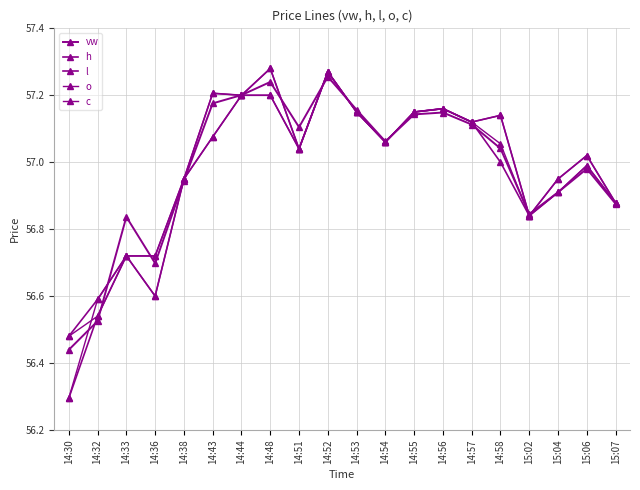

What is the label of the 9th point from the right?

14:54